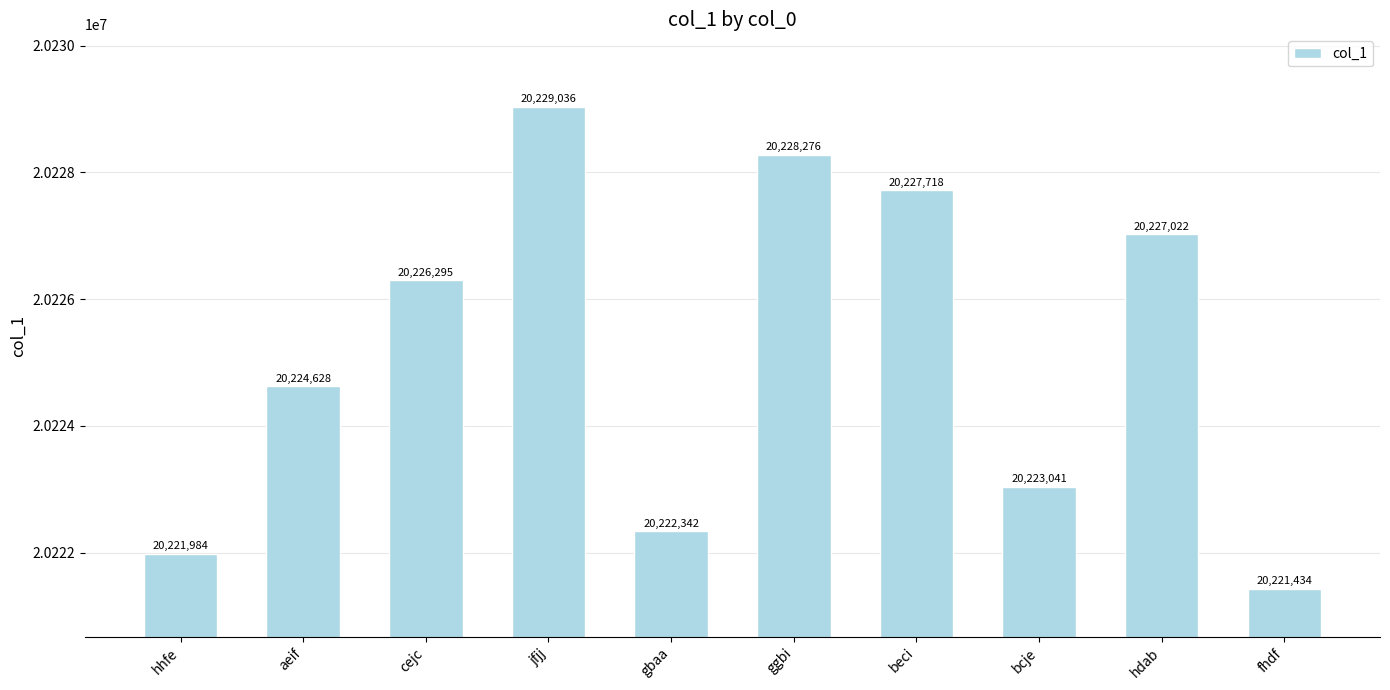

What is the label of the 1st bar from the right?

fhdf